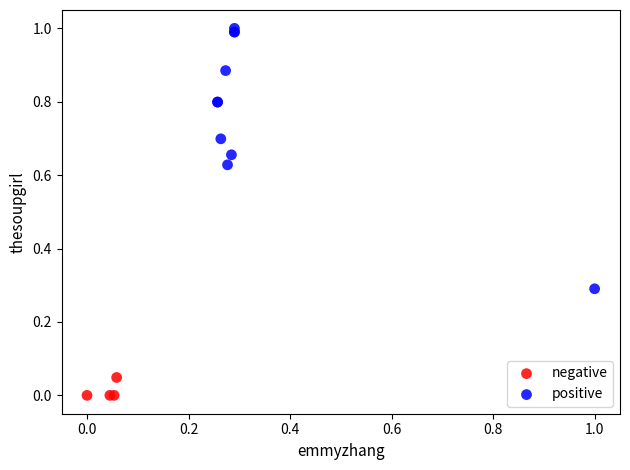

Which series has the largest Y range (max minus min)?

positive